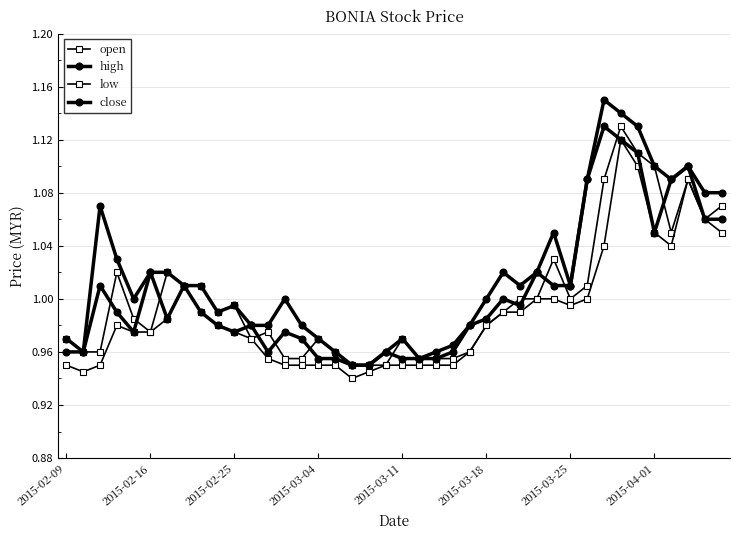

Which series has the largest total across all categories?

high